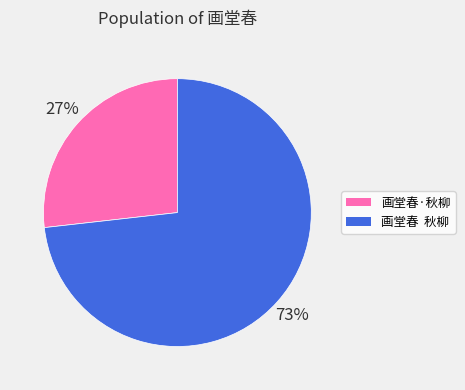

What is the ratio of the value at 画堂春 秋柳 to the value at 画堂春·秋柳?

2.7